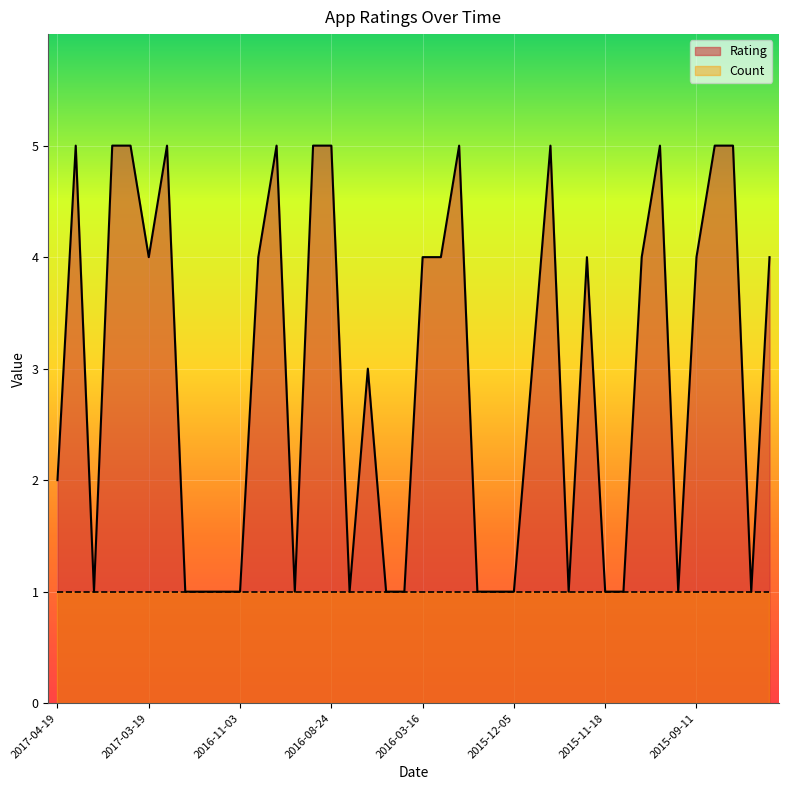

True or false: the data shows 2 at 2016-01-14.

False